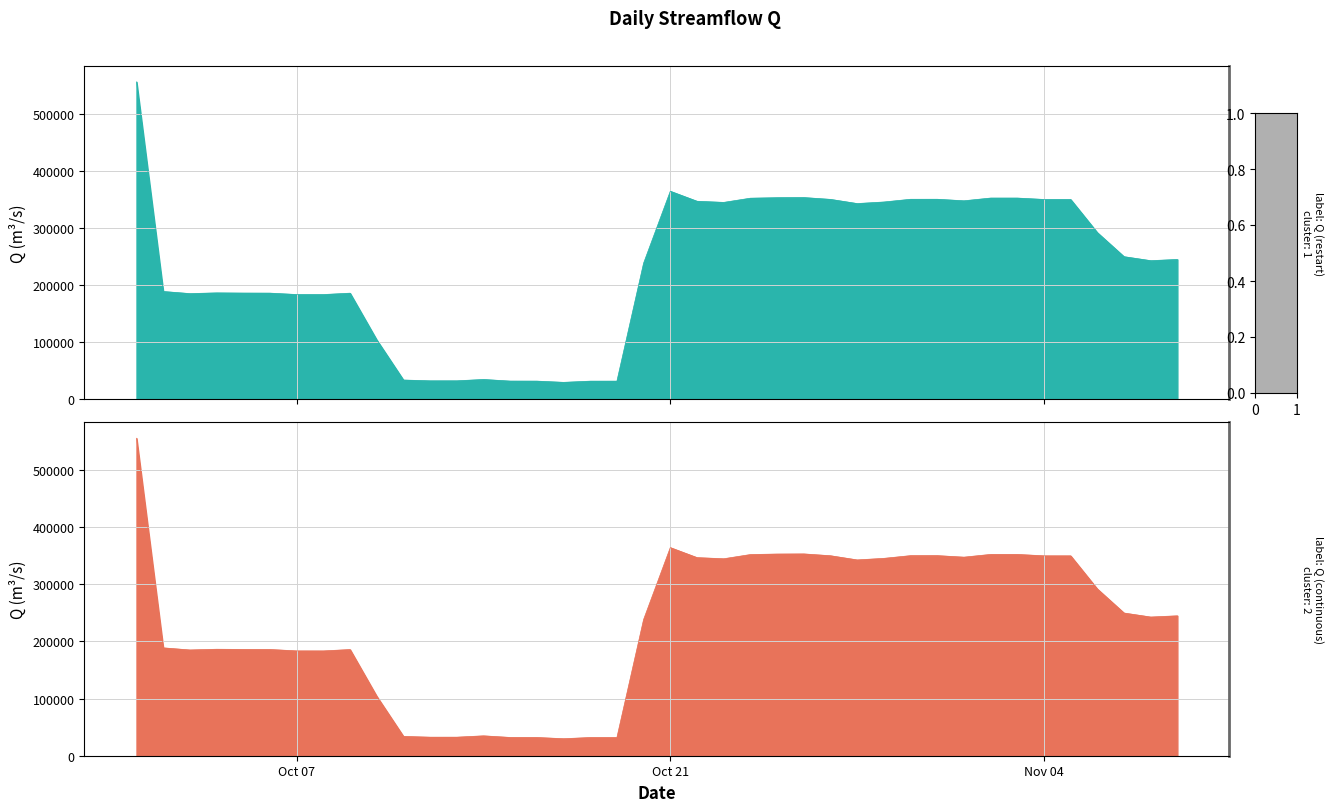

Which series has the largest total across all categories?

Q (restart)